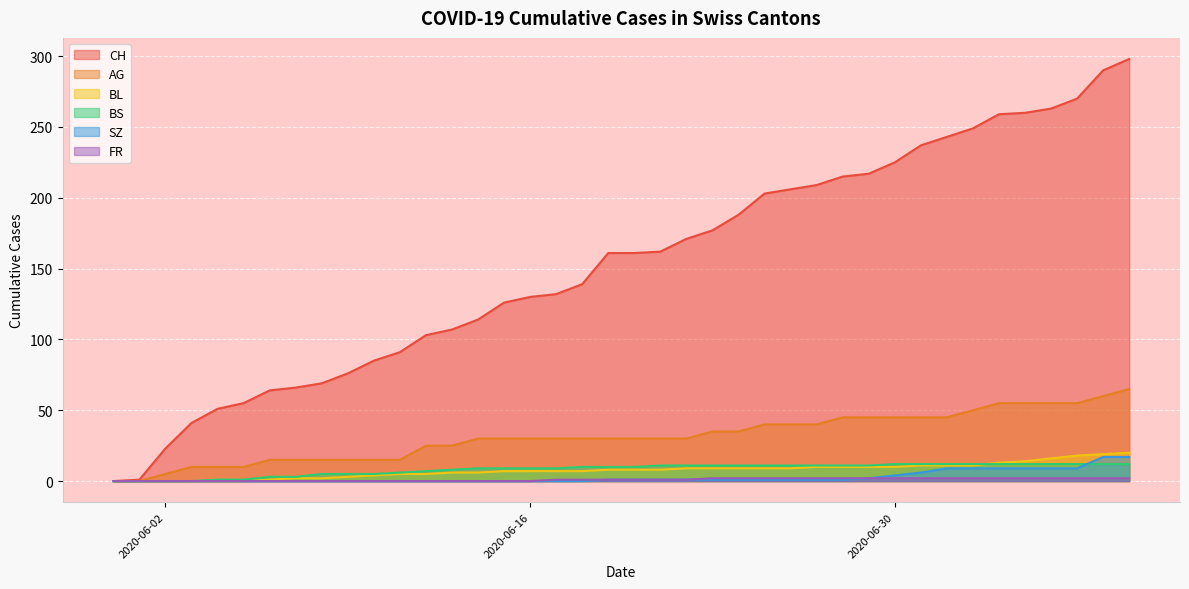

Rank the series by their maximum value, from highest to lowest.

CH, AG, BL, SZ, BS, FR